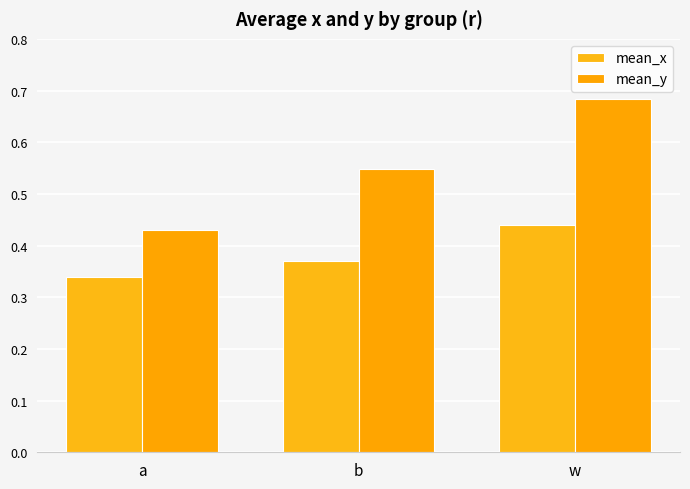

What is the sum of the mean_y values at a and w?

1.1